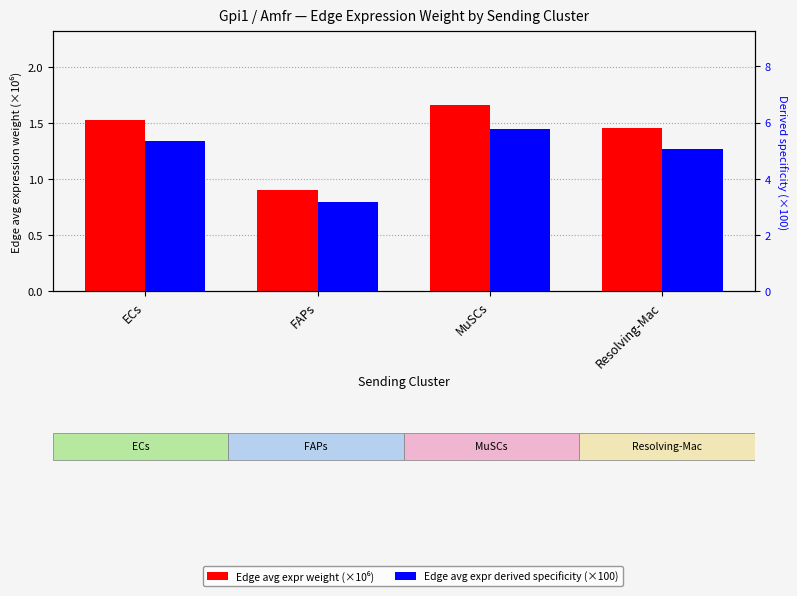

How many categories are shown in the chart?

4